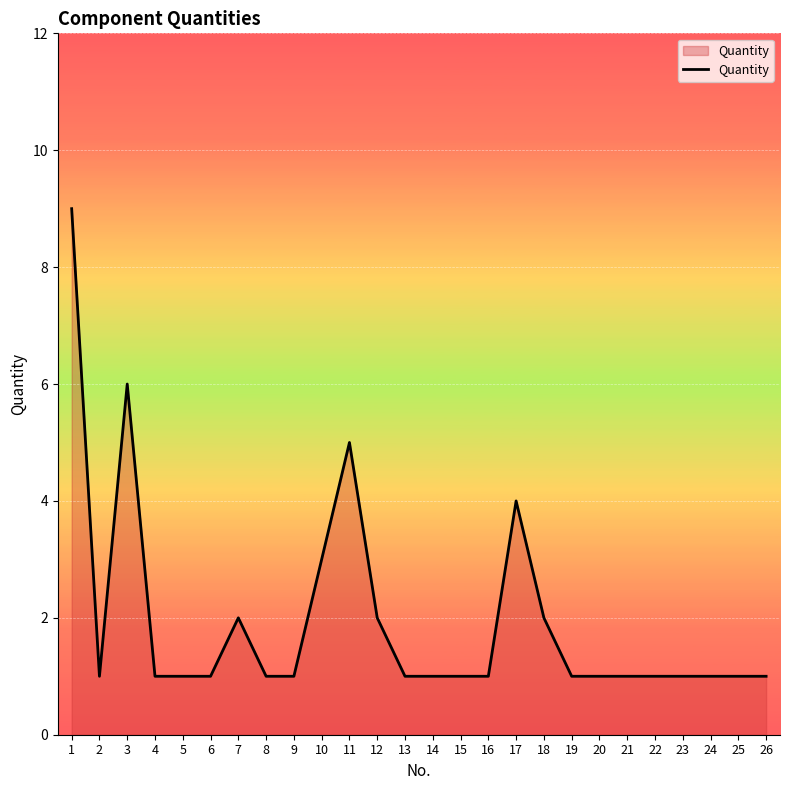

Reading left to right, list all the values displayed in this chart.

1=9	2=1	3=6	4=1	5=1	6=1	7=2	8=1	9=1	10=3	11=5	12=2	13=1	14=1	15=1	16=1	17=4	18=2	19=1	20=1	21=1	22=1	23=1	24=1	25=1	26=1